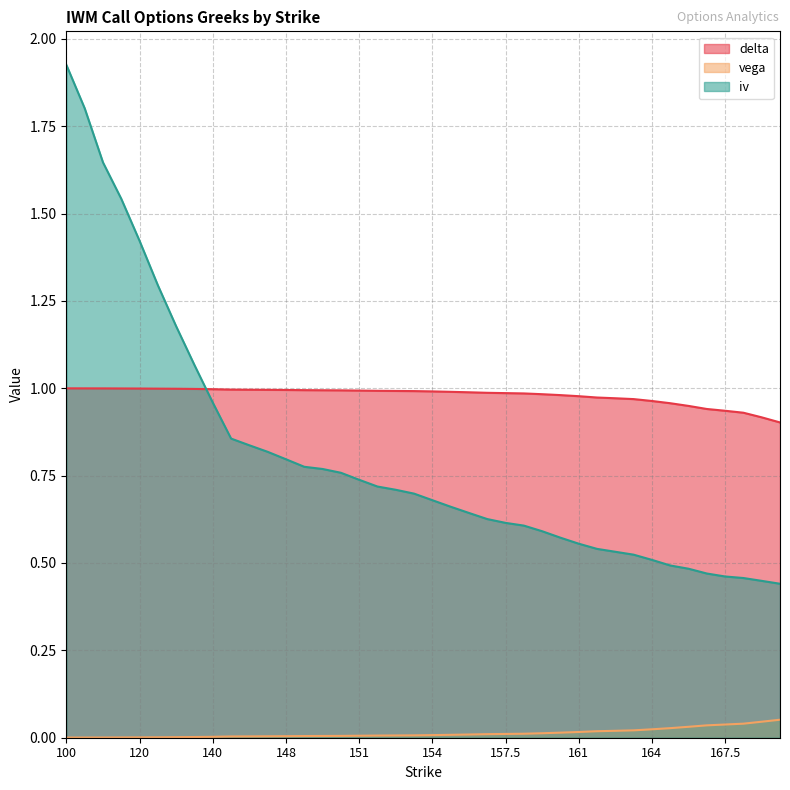

What is the difference between the second highest and second lowest values in the iv series?

1.4